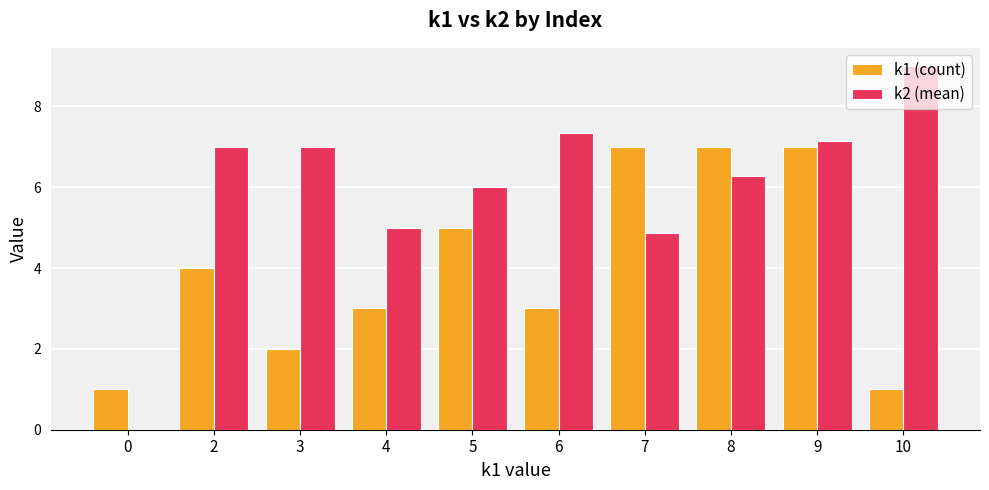

What are all the series names shown in the legend?

k1 (count), k2 (mean)